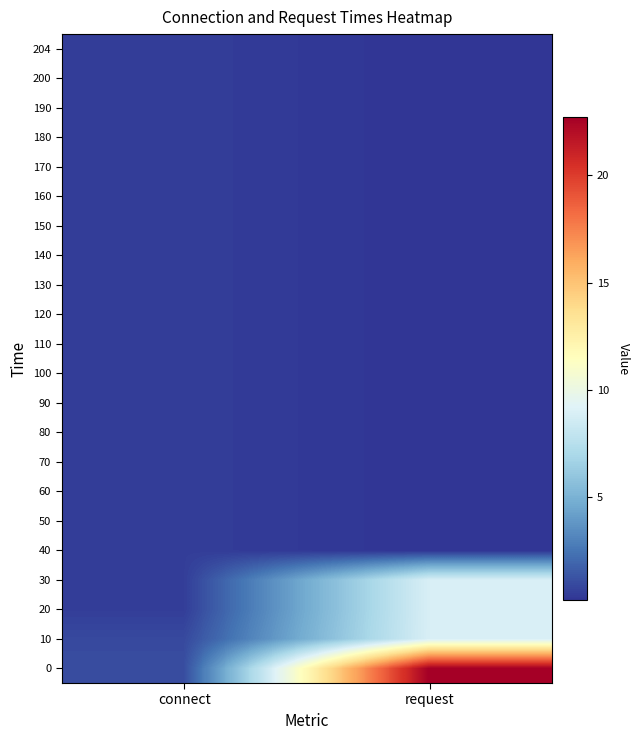

Reading left to right, extract all data points from this chart.

0: connect=1.1	request=22.7
10: connect=0.9	request=8.9
20: connect=0.5	request=8.9
30: connect=0.5	request=8.9
40: connect=0.5	request=0.2
50: connect=0.5	request=0.2
60: connect=0.5	request=0.2
70: connect=0.5	request=0.2
80: connect=0.5	request=0.2
90: connect=0.5	request=0.2
100: connect=0.5	request=0.2
110: connect=0.5	request=0.2
120: connect=0.5	request=0.2
130: connect=0.5	request=0.2
140: connect=0.5	request=0.2
150: connect=0.5	request=0.2
160: connect=0.5	request=0.2
170: connect=0.5	request=0.2
180: connect=0.5	request=0.2
190: connect=0.5	request=0.2
200: connect=0.5	request=0.2
204: connect=0.5	request=0.2